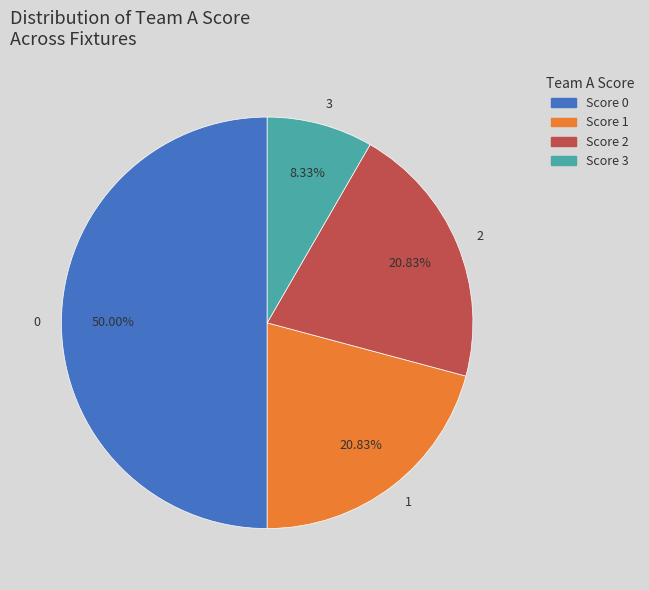

To the nearest percent, what is the average slice percentage?

25%